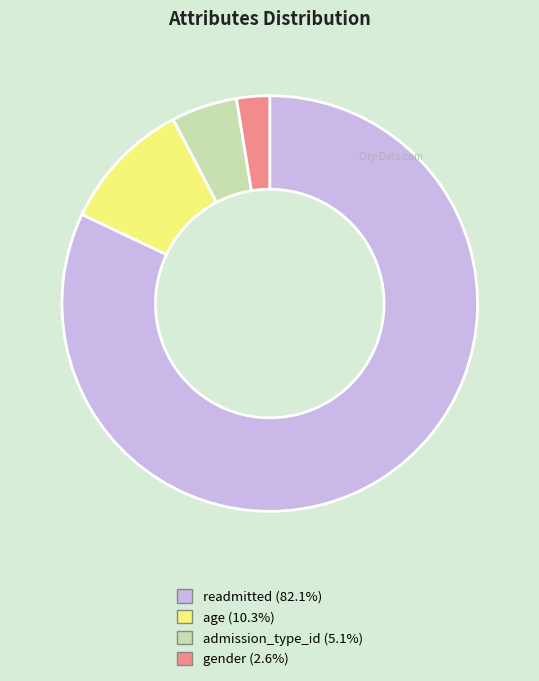

Between age and gender, which is larger?

age